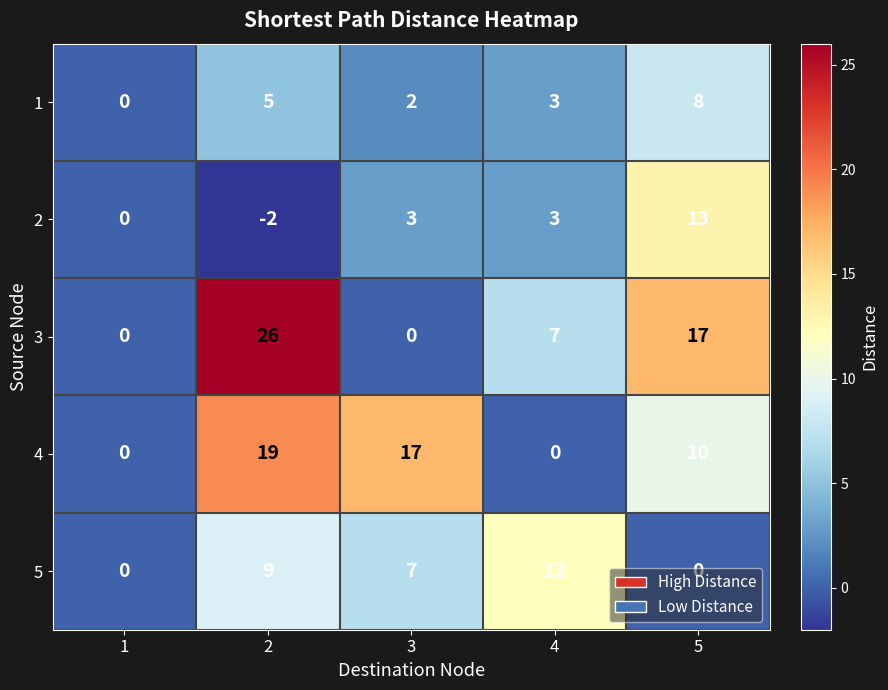

What is the spread (max minus min) of values at 5?

17